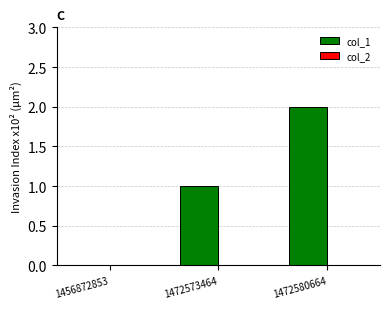

The chart shows a value of 1 at 1472573464. True or false?

True